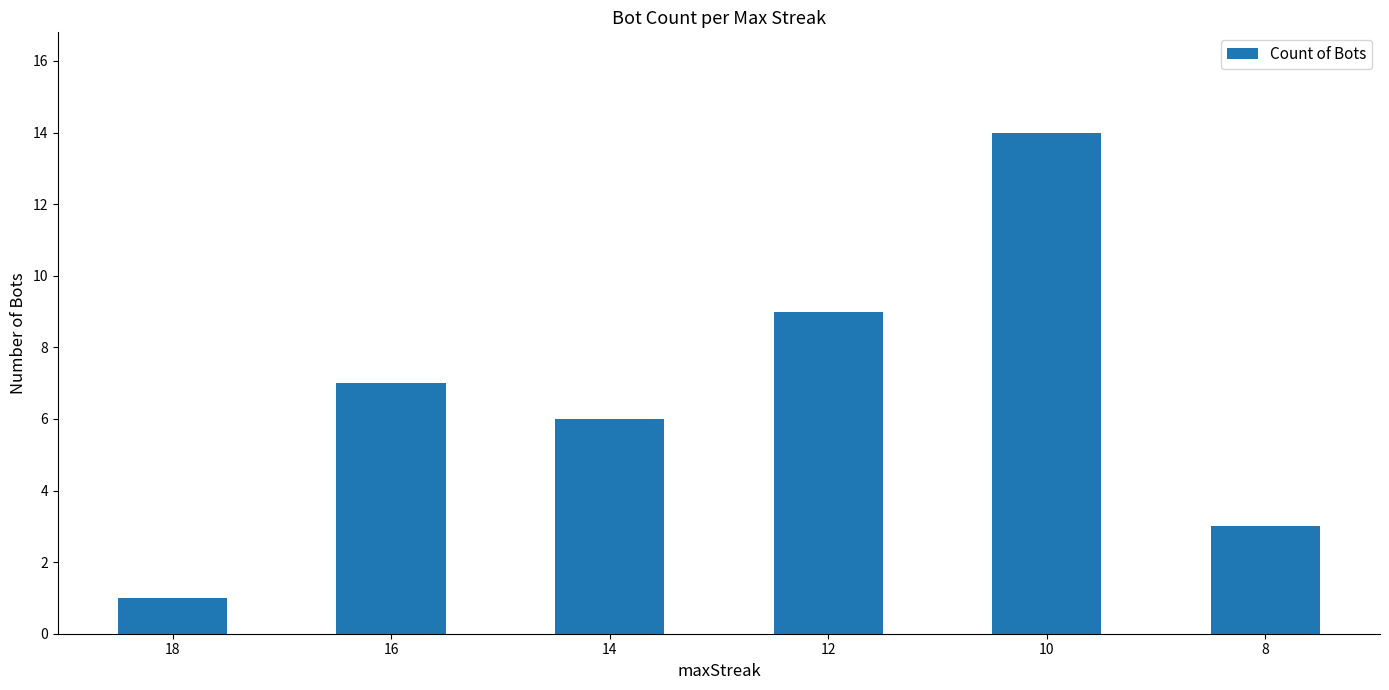

Which has a higher value, 18 or 16?

16